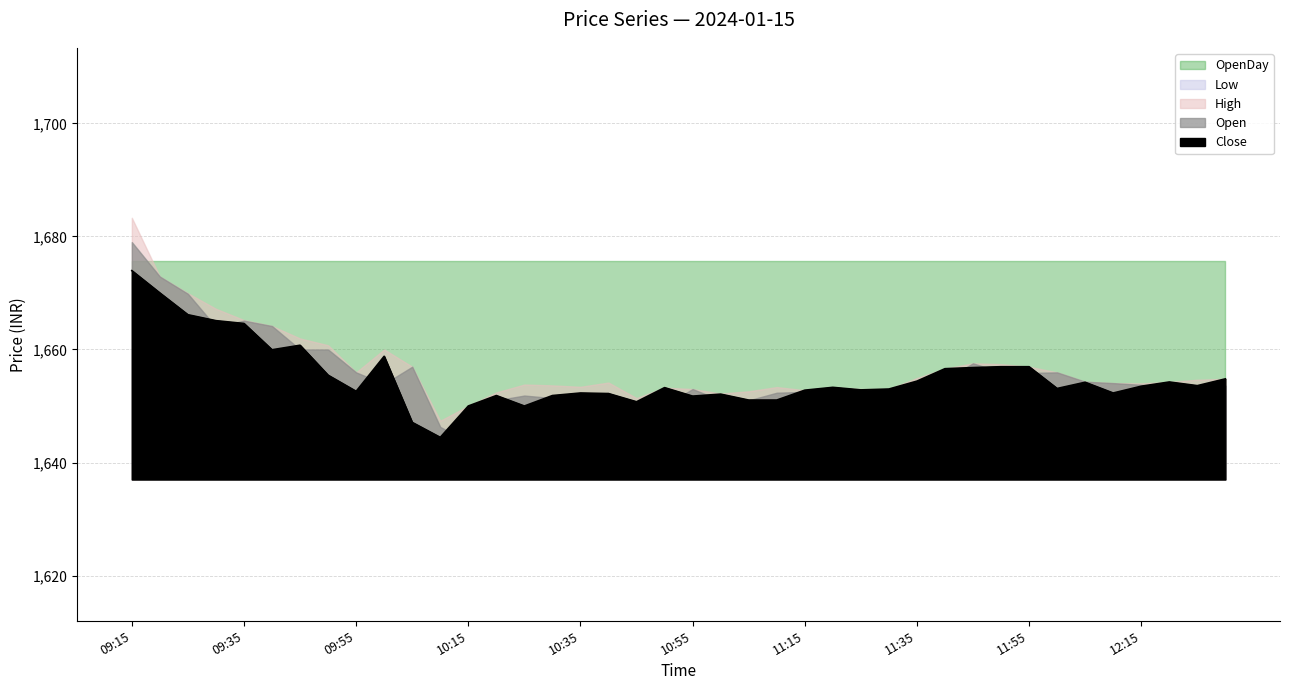

At 11:50, list the series in order from smallest to largest.

Low, Open, Close, High, OpenDay